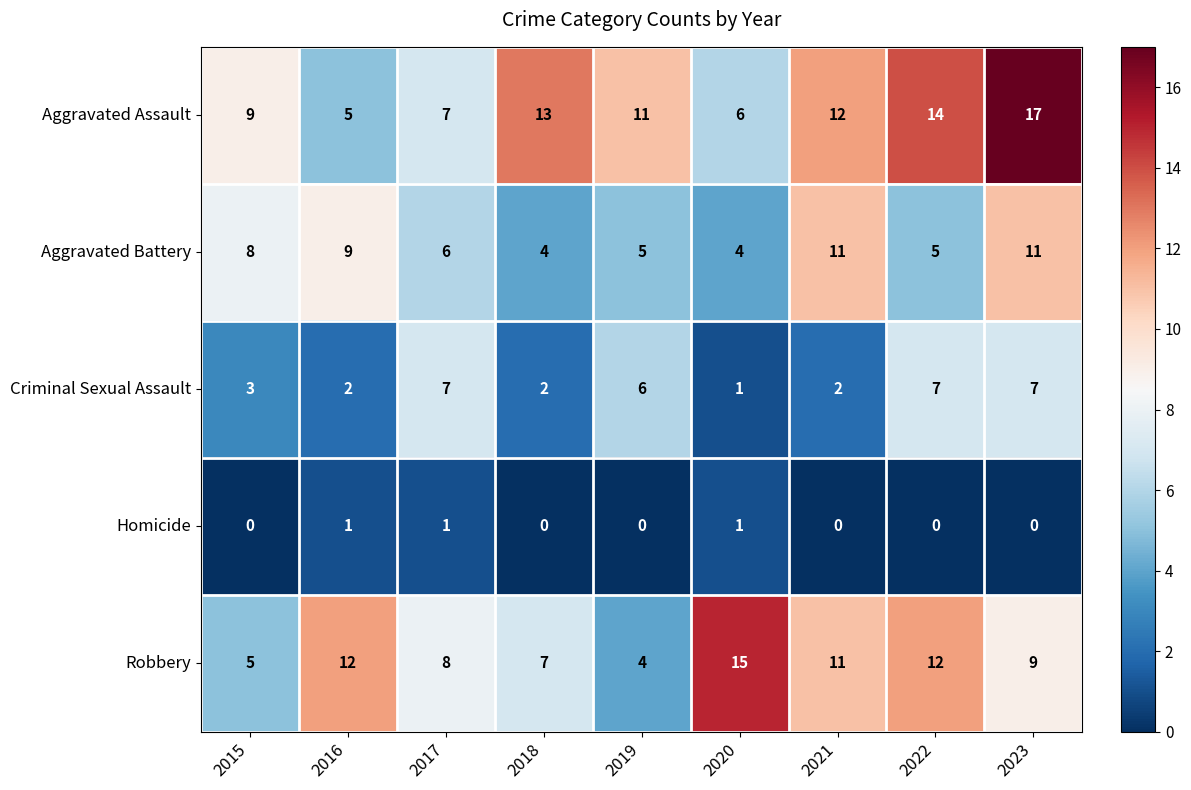

Which series has the largest total across all categories?

Aggravated Assault